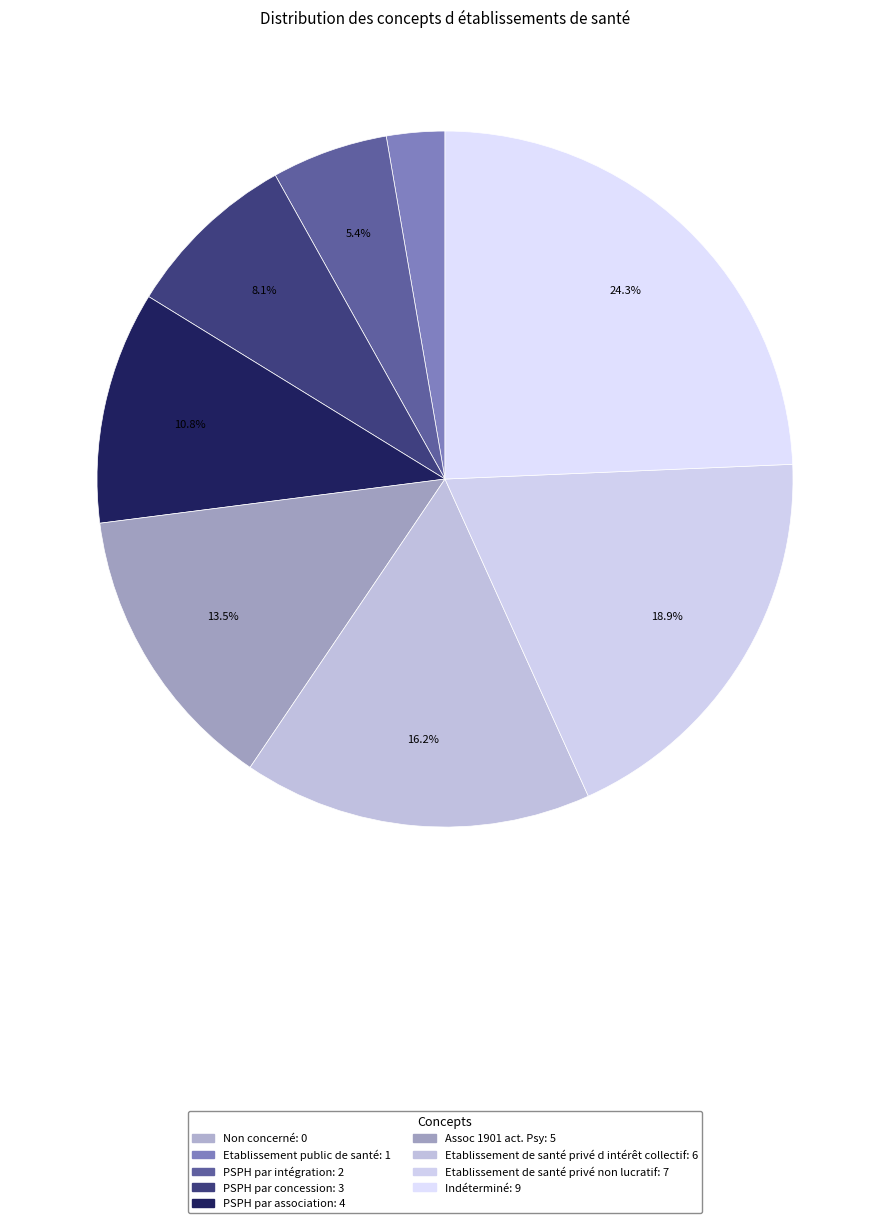

Which category has the smallest portion of the pie?

Non concerné